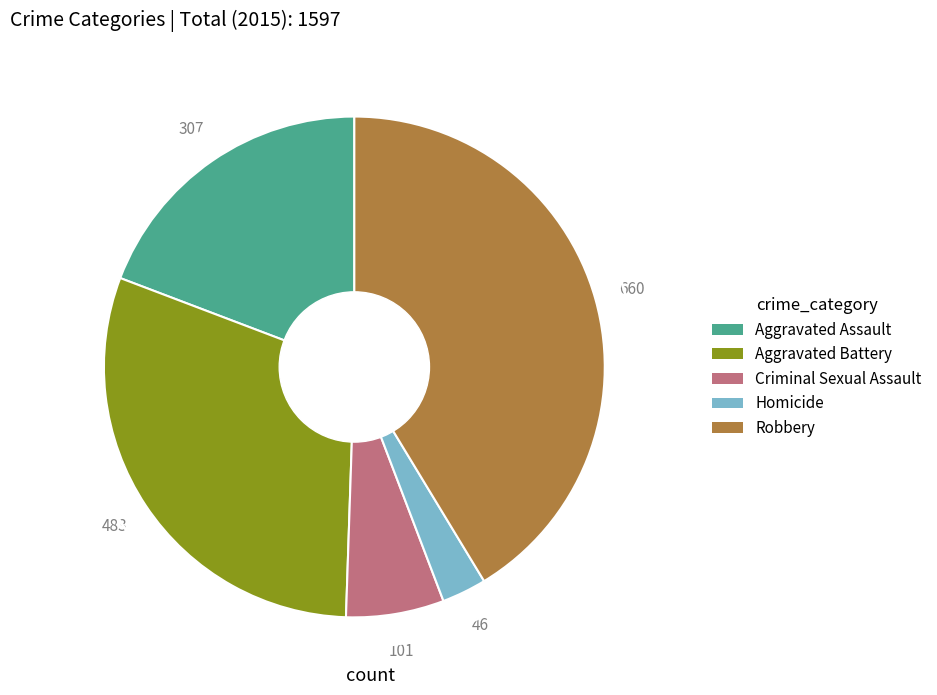

Combined, do Criminal Sexual Assault and Homicide account for over 50%?

No